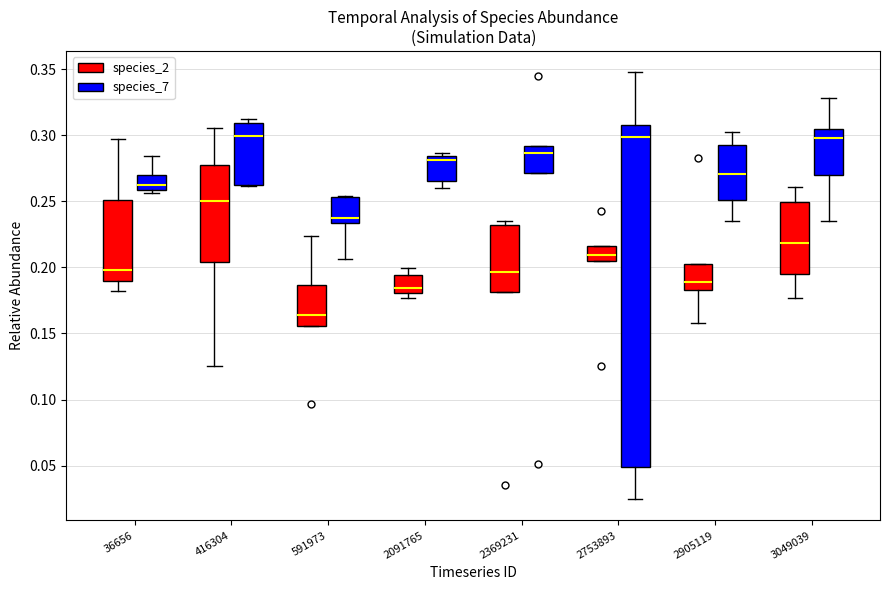

Reading left to right, transcribe this box plot: for each box, give where its median line is, the range the box spans, and where its two whiskers end, as read against the y-axis. The values are not printed on the chart, so give them approximately, as read against the axis.

36656 (species_2): median 0.200, box 0.190 to 0.250, whiskers 0.180 to 0.295
36656 (species_7): median 0.260 (just above the box's lower edge), box 0.260 to 0.270, whiskers 0.255 to 0.285
416304 (species_2): median 0.250, box 0.205 to 0.280, whiskers 0.125 to 0.305
416304 (species_7): median 0.300, box 0.260 to 0.310, whiskers 0.260 to 0.310 (just above the box's upper edge)
591973 (species_2): median 0.165, box 0.155 to 0.185, whiskers 0.155 to 0.225
591973 (species_7): median 0.235 (just above the box's lower edge), box 0.235 to 0.255, whiskers 0.205 to 0.255
2091765 (species_2): median 0.185, box 0.180 to 0.195, whiskers 0.175 to 0.200
2091765 (species_7): median 0.280, box 0.265 to 0.285, whiskers 0.260 to 0.285 (just above the box's upper edge)
2369231 (species_2): median 0.195, box 0.180 to 0.230, whiskers 0.180 to 0.235
2369231 (species_7): median 0.285, box 0.270 to 0.290, whiskers 0.270 to 0.290
2753893 (species_2): median 0.210, box 0.205 to 0.215, whiskers 0.205 to 0.215
2753893 (species_7): median 0.300, box 0.050 to 0.310, whiskers 0.025 to 0.350
2905119 (species_2): median 0.190, box 0.185 to 0.205, whiskers 0.160 to 0.205
2905119 (species_7): median 0.270, box 0.250 to 0.295, whiskers 0.235 to 0.305
3049039 (species_2): median 0.220, box 0.195 to 0.250, whiskers 0.175 to 0.260
3049039 (species_7): median 0.300, box 0.270 to 0.305, whiskers 0.235 to 0.330